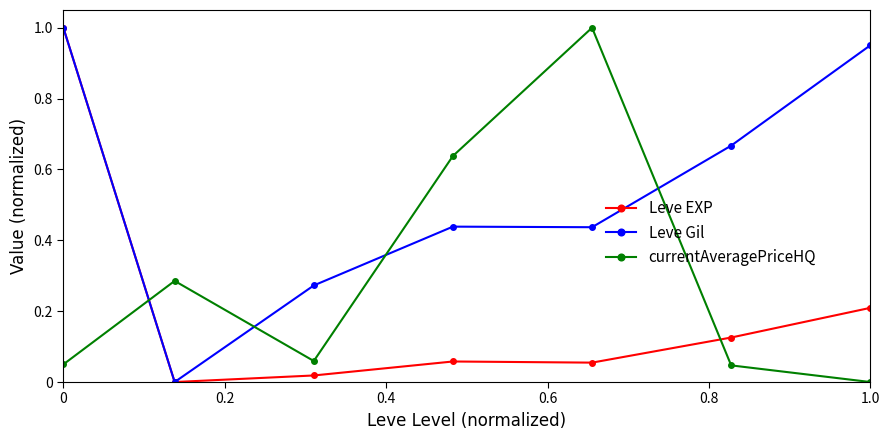

List the series in order of their overall mean, lowest first.

Leve EXP, currentAveragePriceHQ, Leve Gil